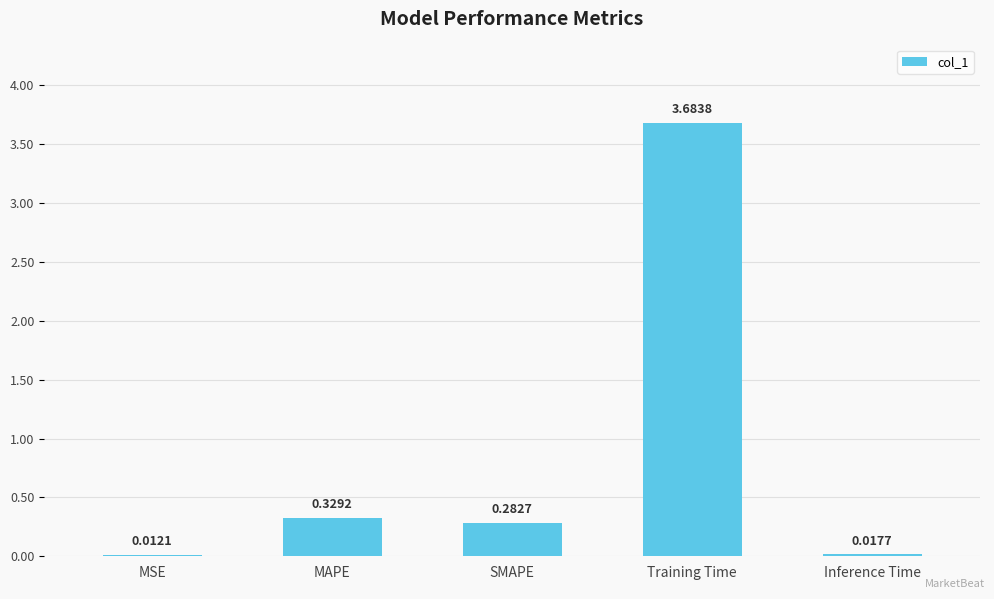

The chart shows a value of 3.7 at Training Time. True or false?

True